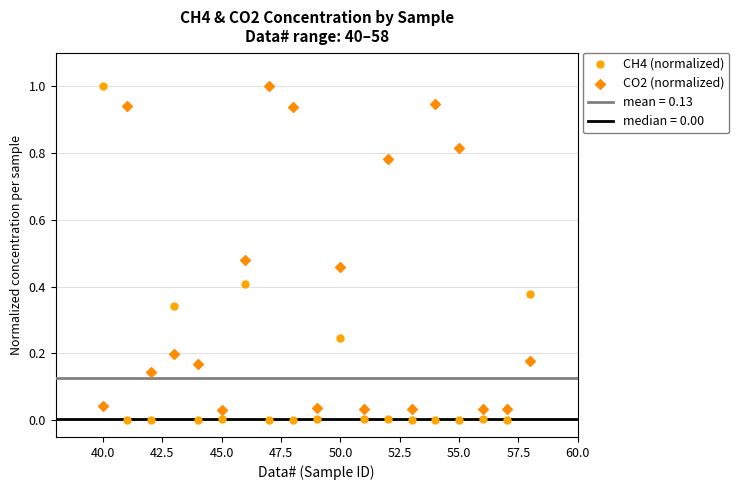

Which series has the widest spread of Y values?

CH4 (normalized)